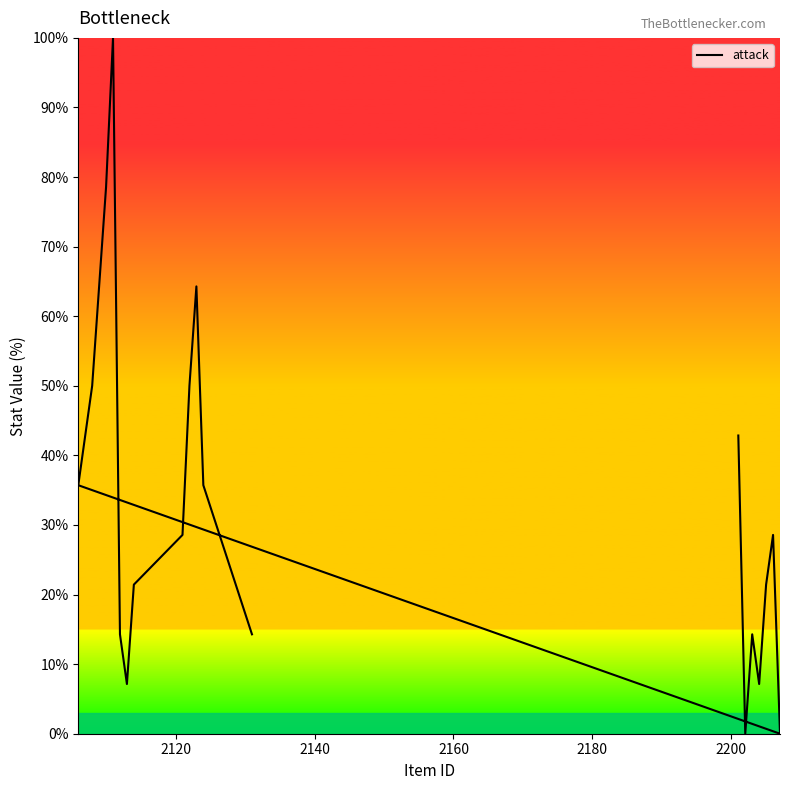

How many points are higher than both their immediate neighbors (excluding endpoints)?

4